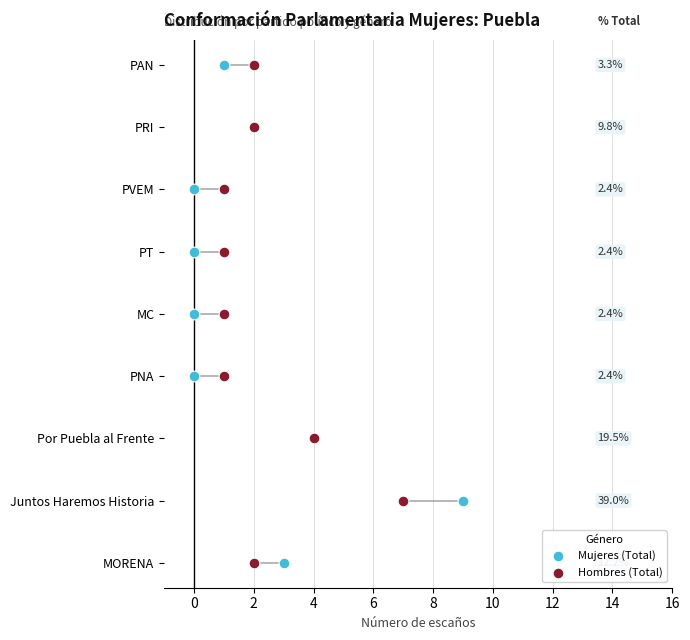

Which series contains the highest Y value?

Mujeres (Total)